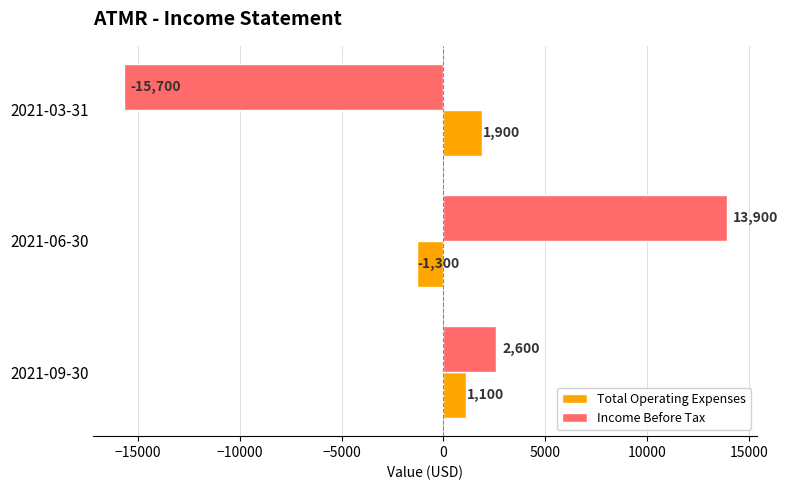

At which category is the sum across all series the highest?

2021-06-30